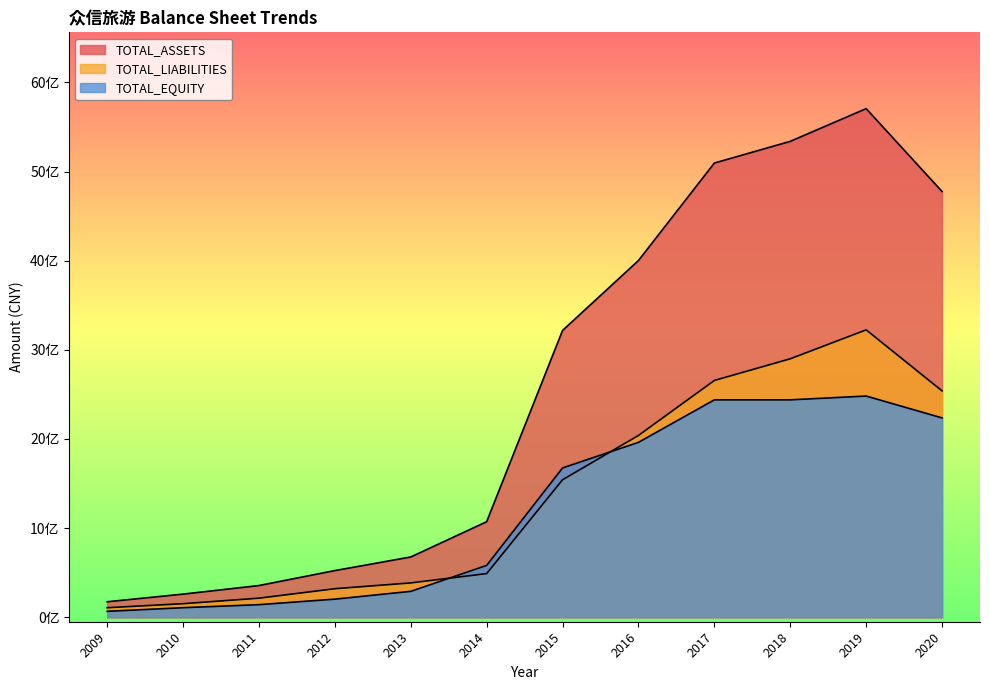

Does the chart display data point markers on the line(s)?

No